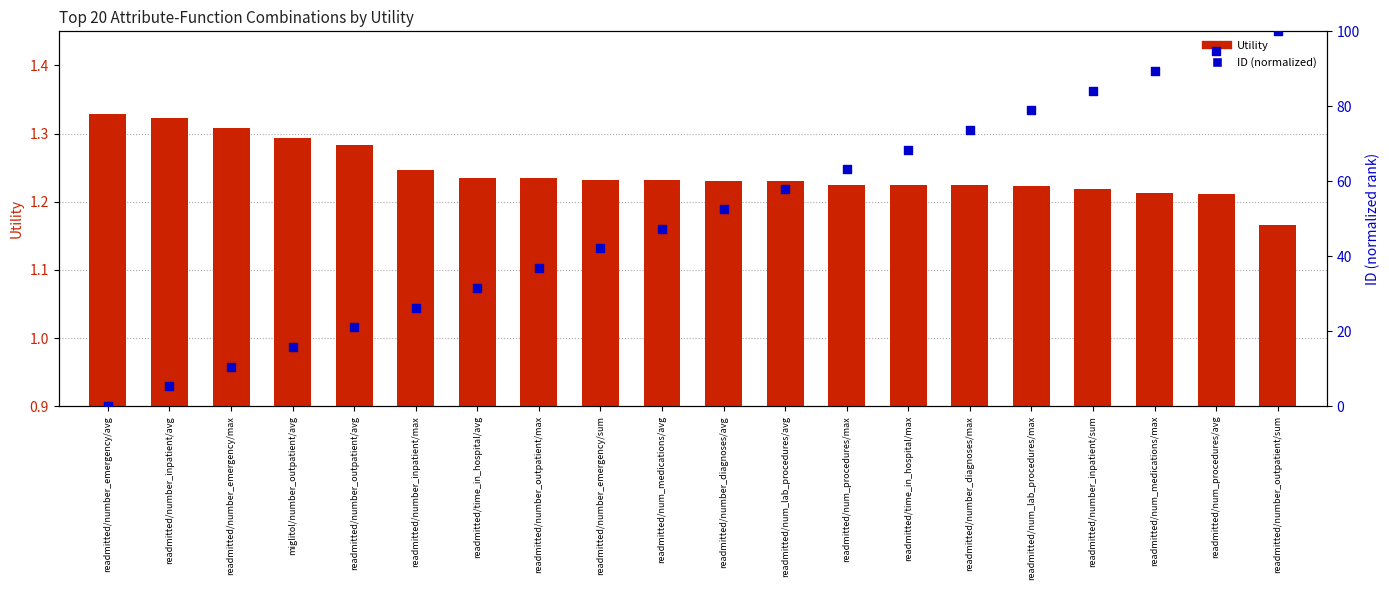

Which series has the largest Y range (max minus min)?

ID (normalized)